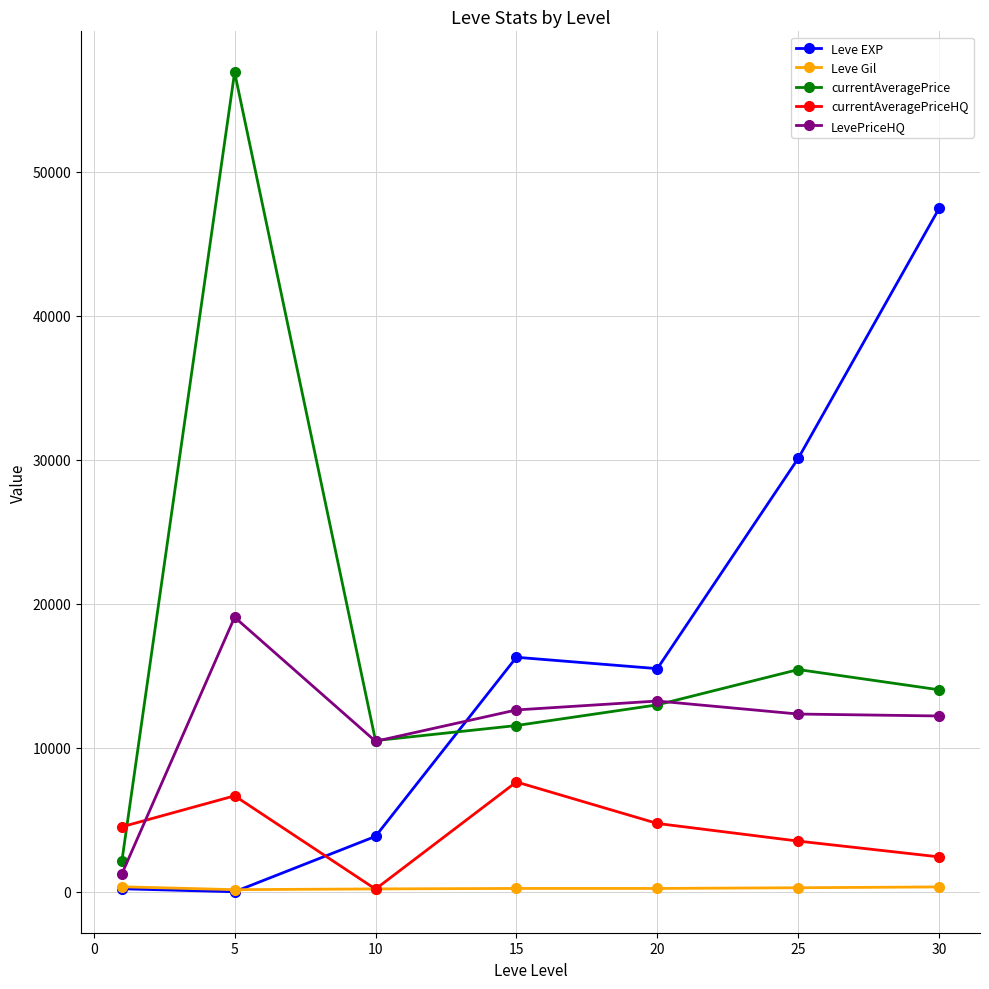

How many interior local valleys does the currentAveragePrice series have?

1